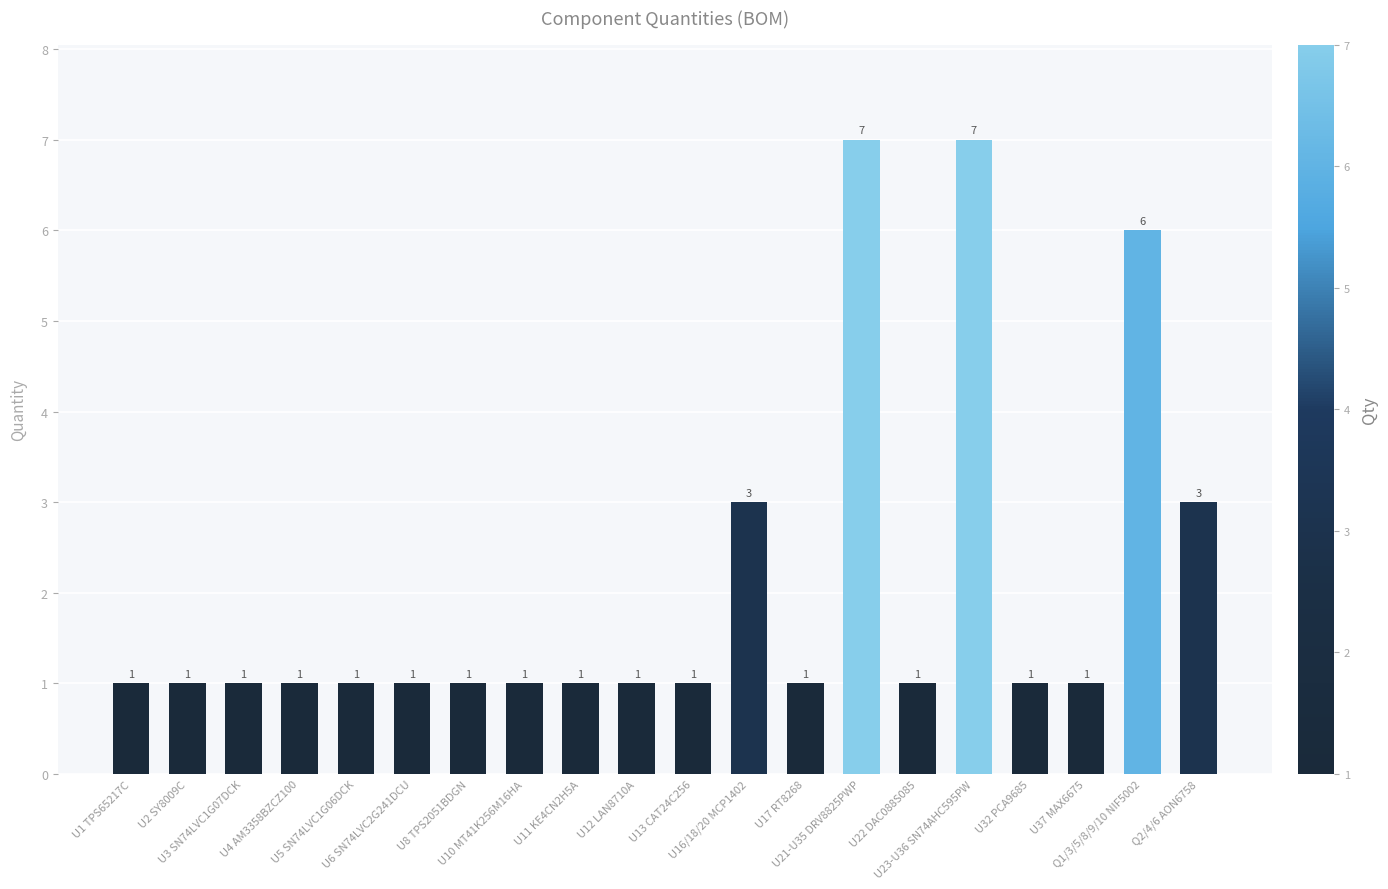

Does the chart contain any negative values?

No